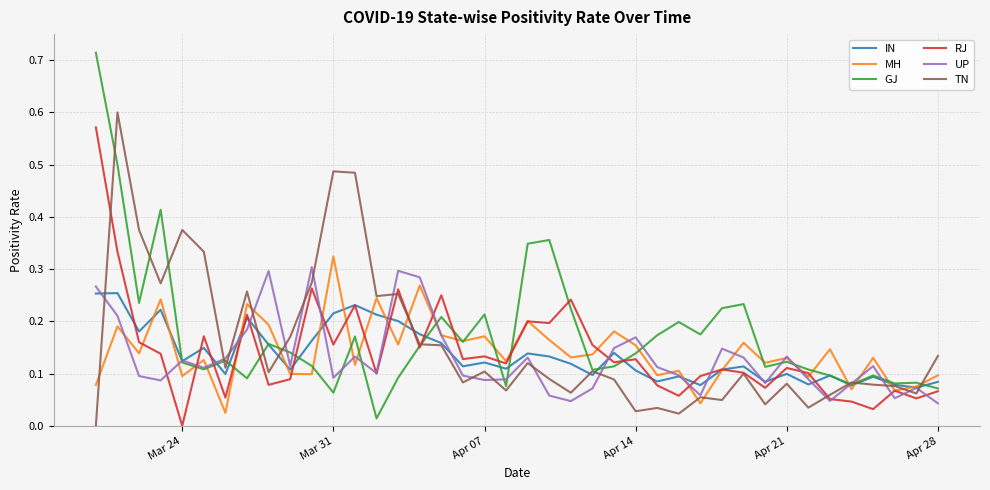

Which series has the widest spread of values?

GJ